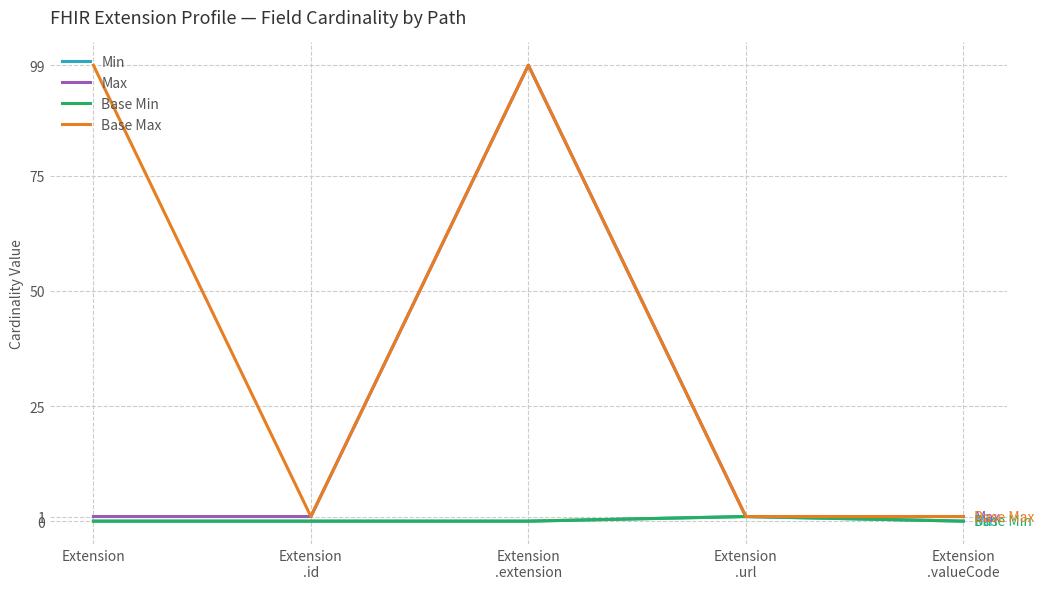

The value of Base Max at Extension
.id is 1. True or false?

True